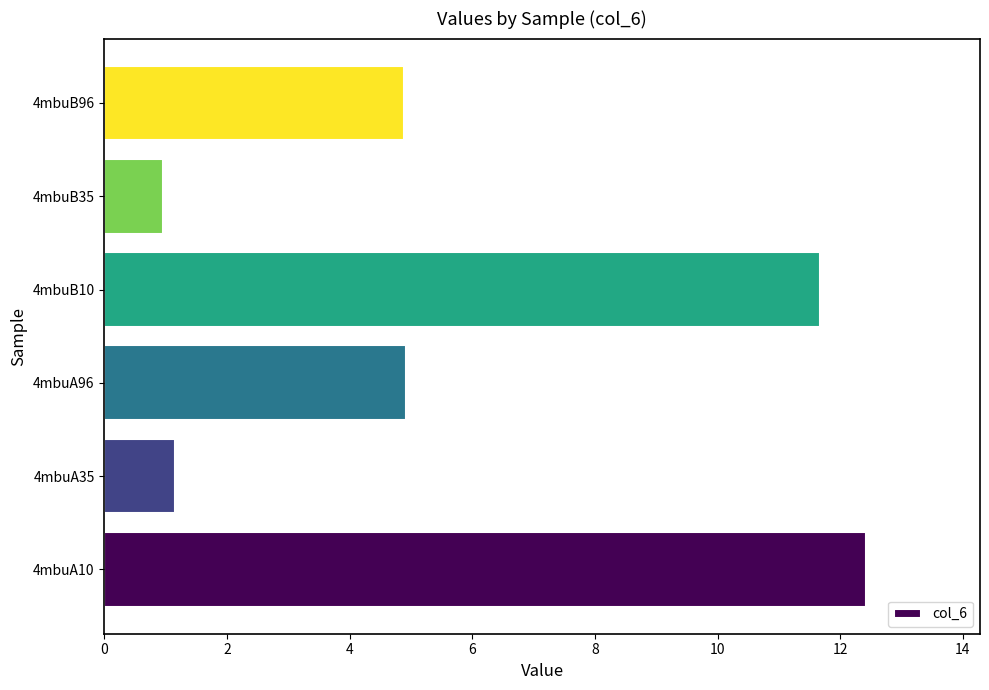

What is the sum of all values?

36.0